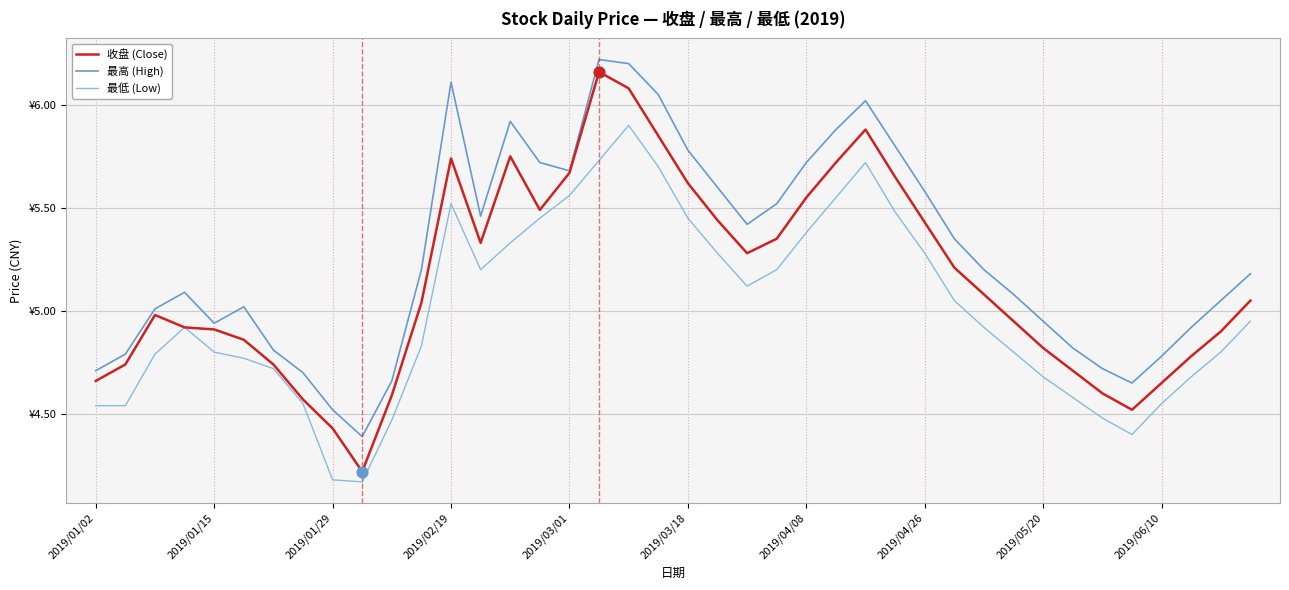

What are all the series names shown in the legend?

收盘 (Close), 最高 (High), 最低 (Low)